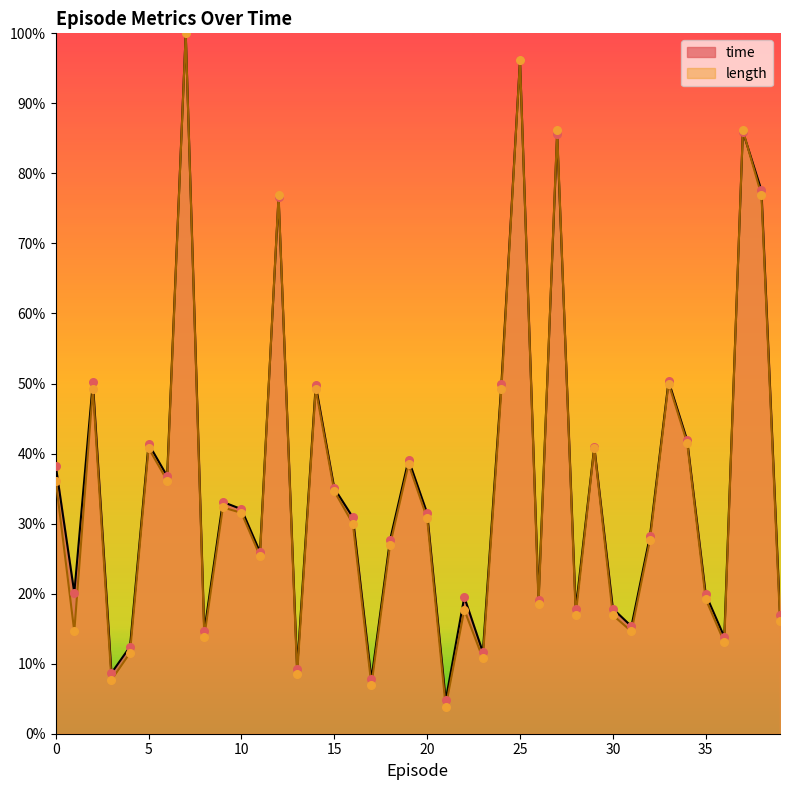

Is the value of length at 31 greater than the value of time at 5?

No